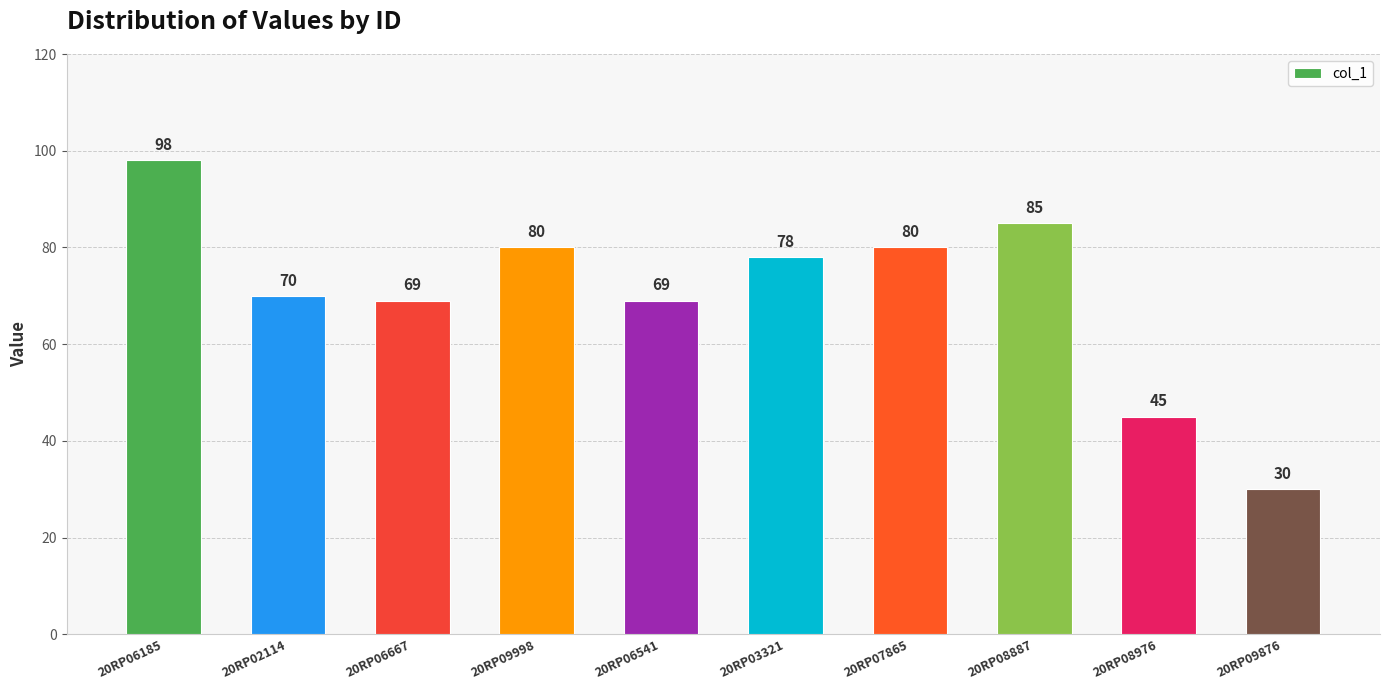

What is the sum of all values?

704